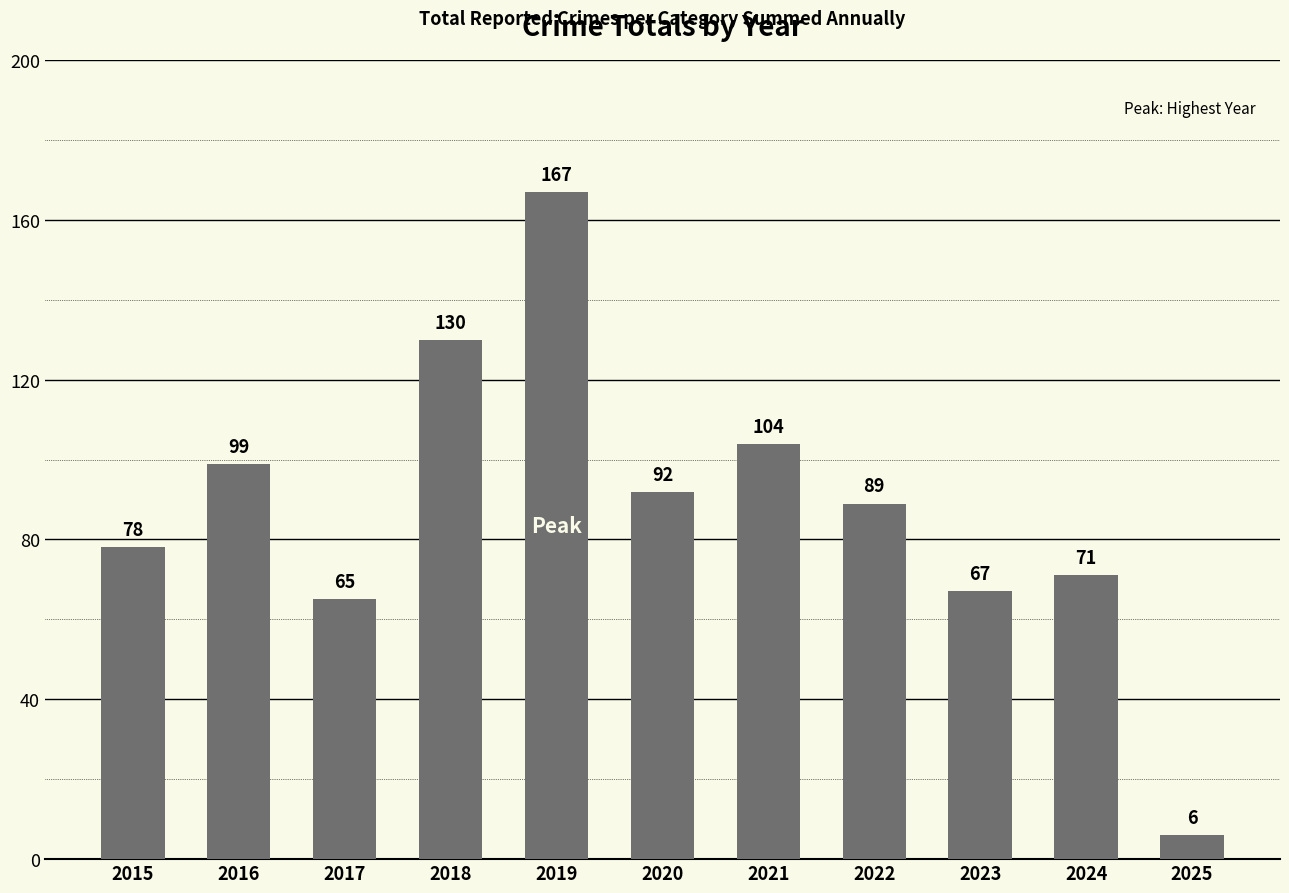

Rank the categories by value from lowest to highest.

2025, 2017, 2023, 2024, 2015, 2022, 2020, 2016, 2021, 2018, 2019